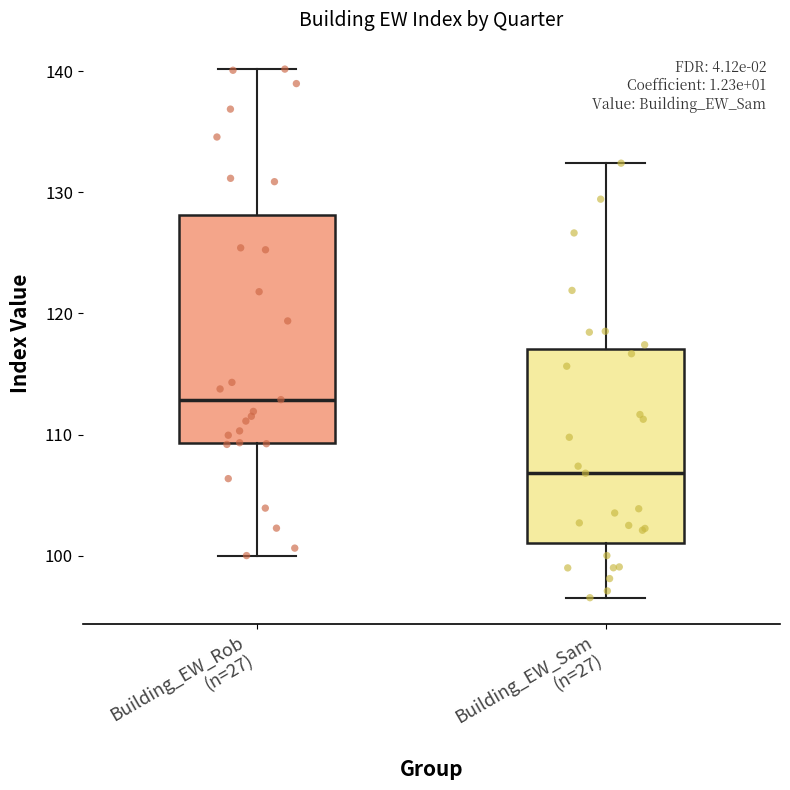

Which box is the tallest, from its lower edge to its upper edge?

Building_EW_Rob (n=27)